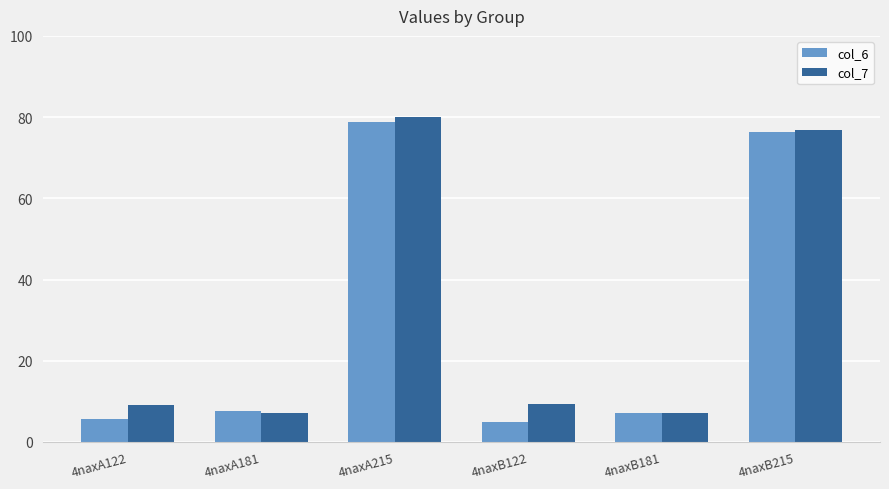

What is the difference between the col_7 values at 4naxB122 and 4naxA181?

2.3